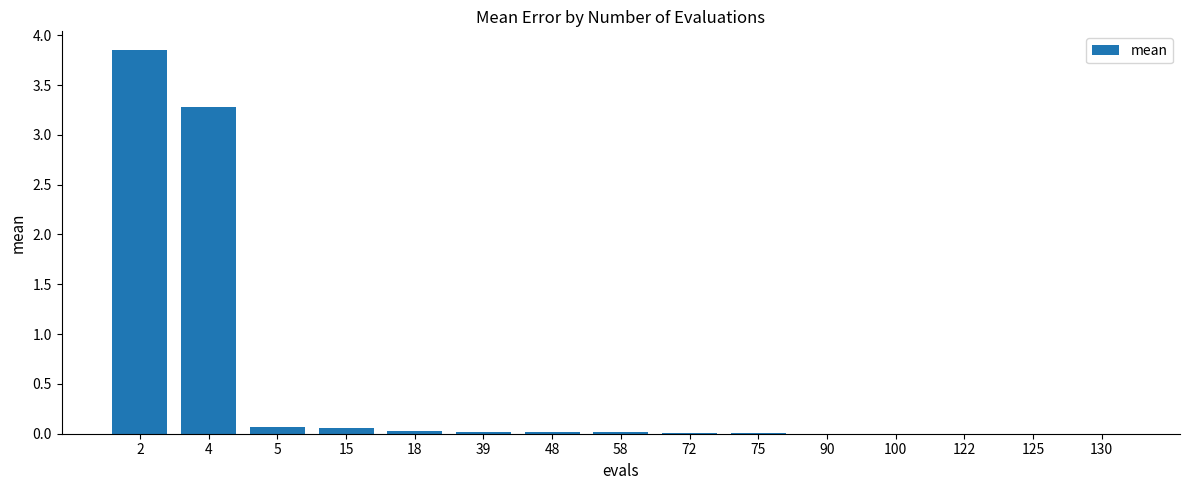

Is it true that the value at 100 is 0.0?

True